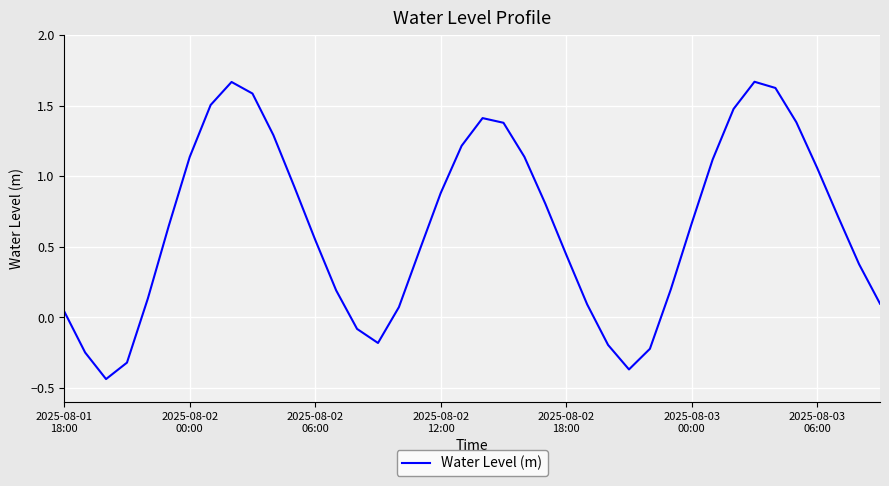

How many interior local peaks (higher than both neighbors) does the data have?

3